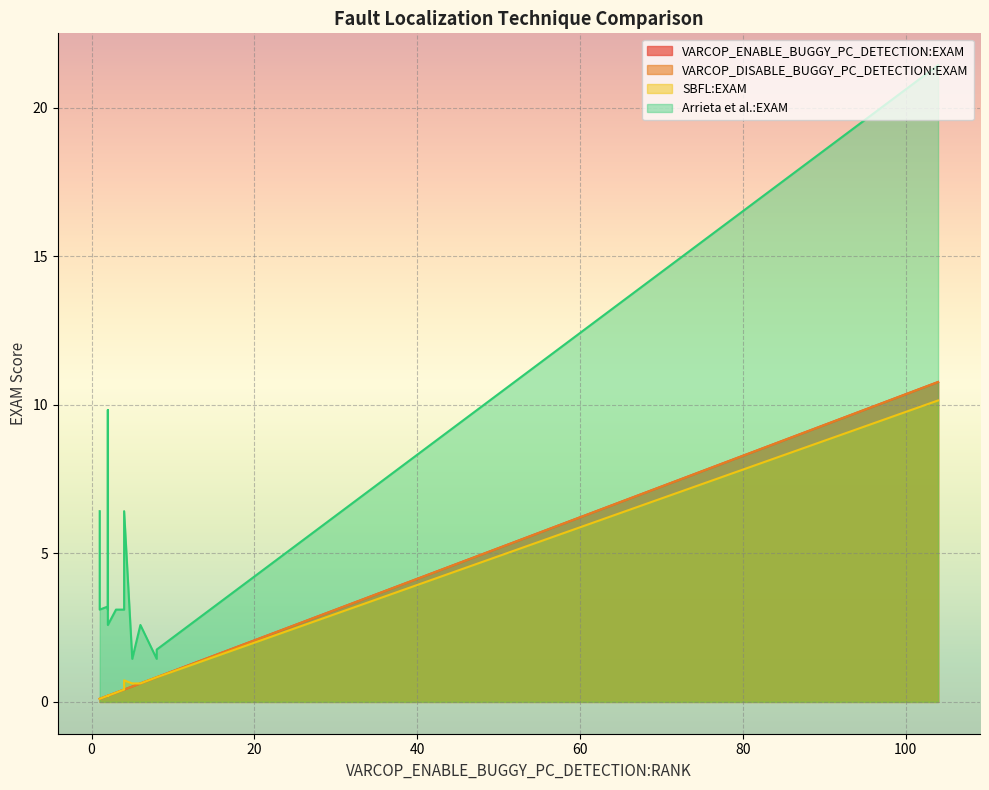

In Arrieta et al.:EXAM, how many points are lower than both neighbors (excluding endpoints)?

4